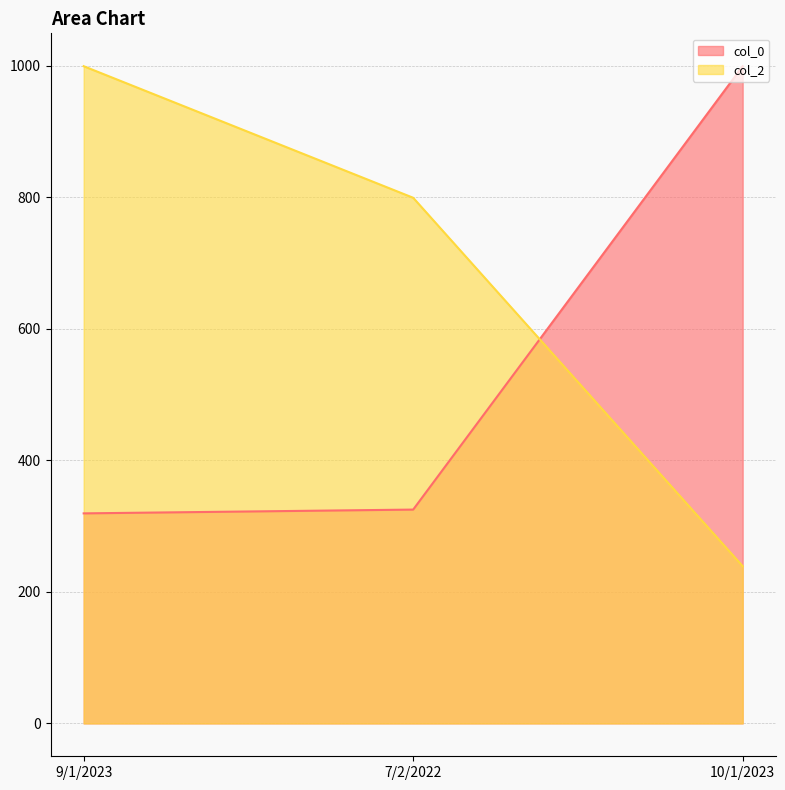

List the series in order of their peak value, highest first.

col_0, col_2